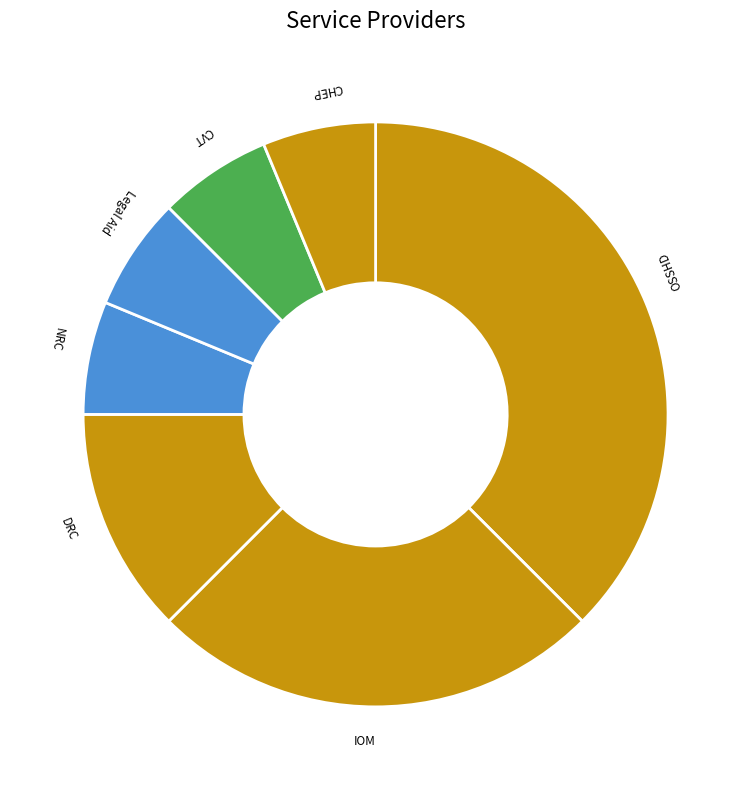

How many segments does this pie chart have?

7